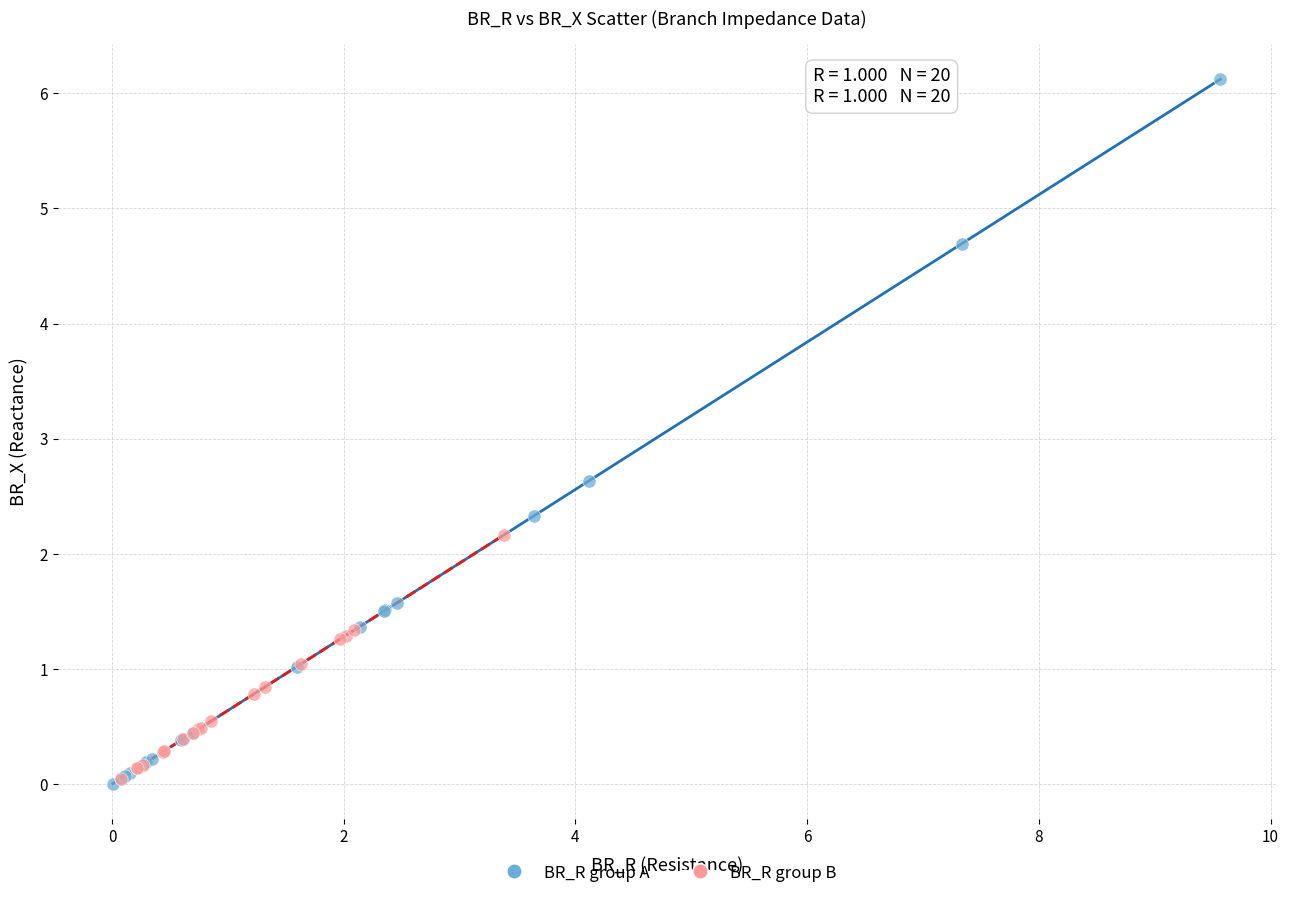

Which series contains the highest Y value?

BR_R group A